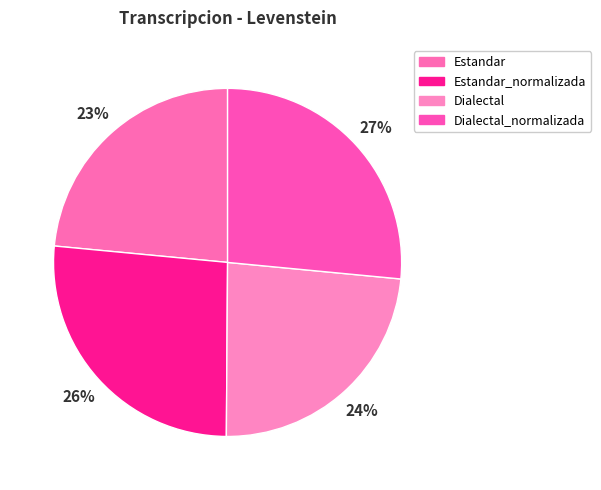

Count the number of slices in the pie.

4